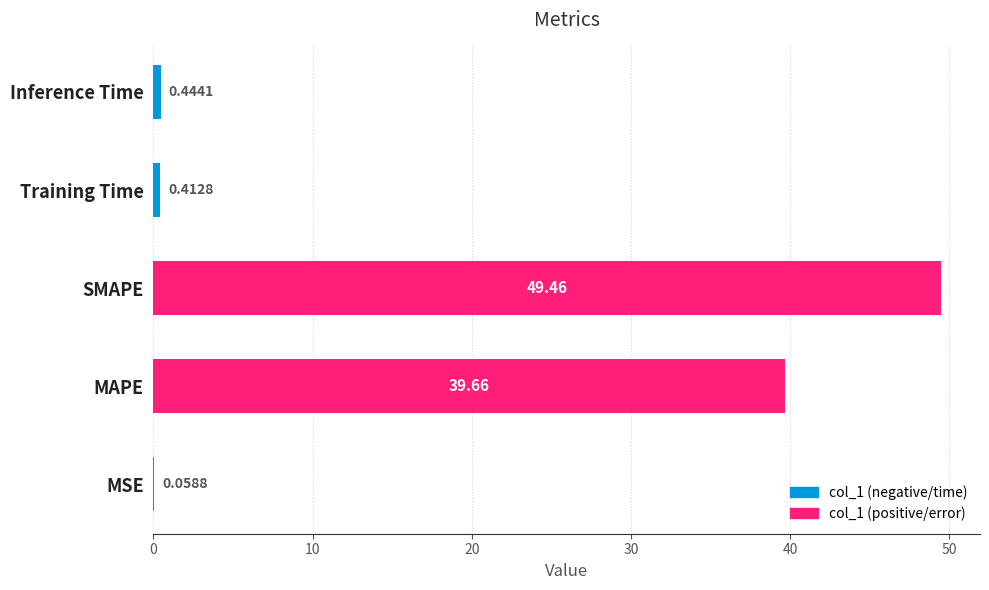

What is the change in value from MAPE to Training Time?

-39.2